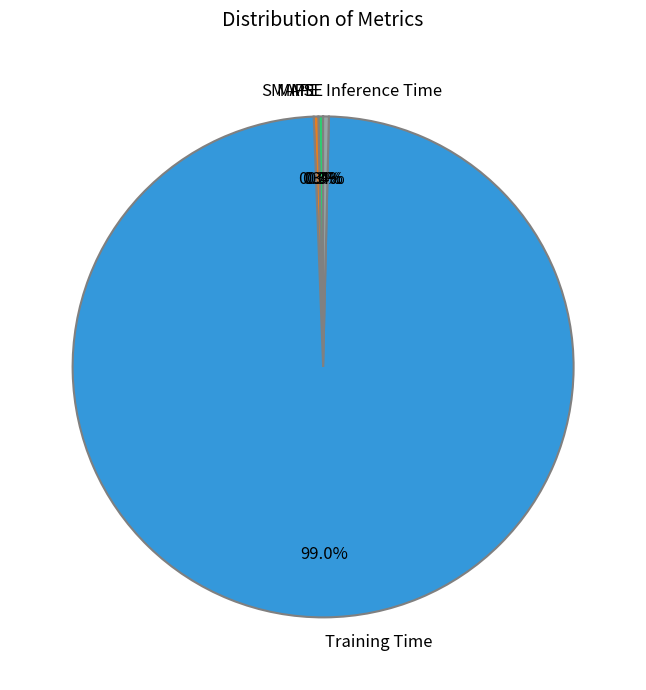

What percentage is NOT represented by MAPE?

99.7%